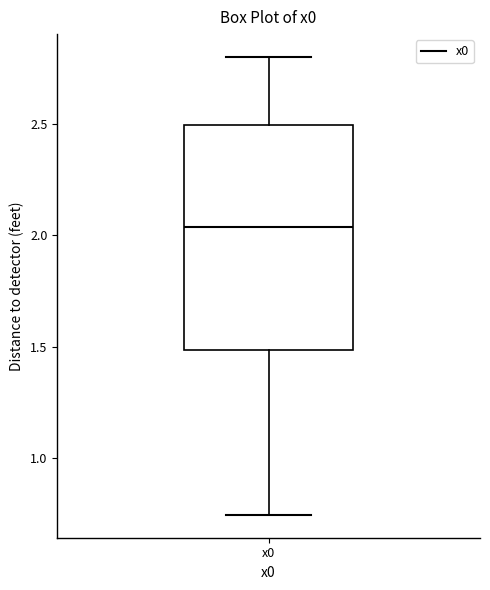

Where is the upper edge of the box for x0 on the y-axis? The values are not printed on the chart, so give them approximately, as read against the axis.

2.50